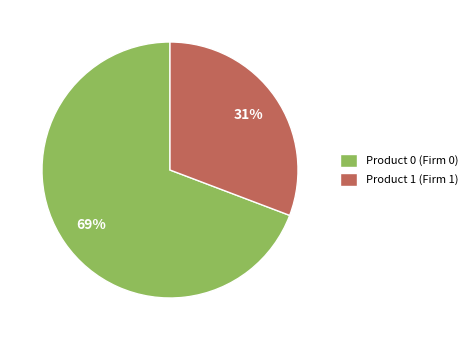

What percentage is the Product 1 slice, to the nearest percent?

31%